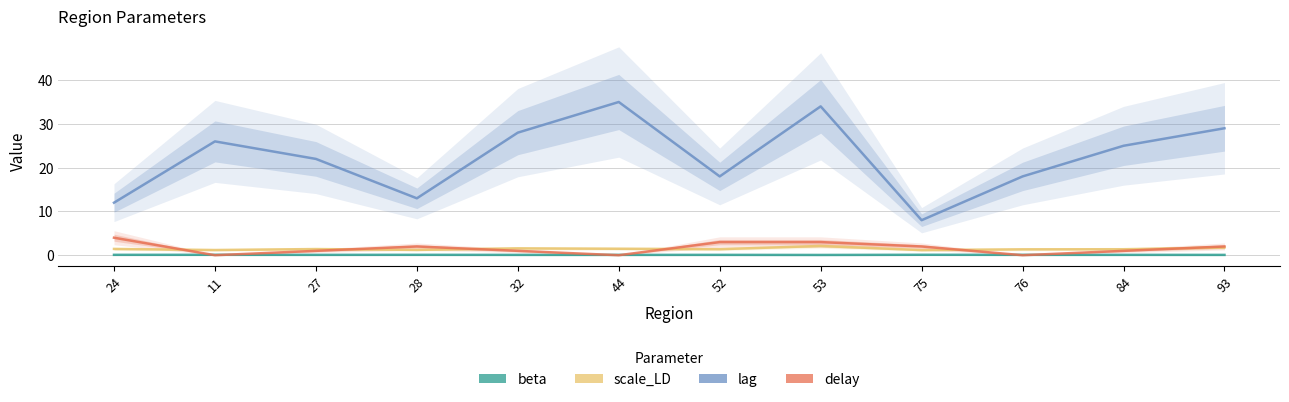

Reading right to left, list all the values displayed in this chart.

beta: 93=0.1	84=0.1	76=0.1	75=0.1	53=0.1	52=0.1	44=0.1	32=0.1	28=0.1	27=0.1	11=0.1	24=0.1
scale_LD: 93=1.8	84=1.4	76=1.4	75=1.2	53=2.1	52=1.4	44=1.5	32=1.6	28=1.2	27=1.4	11=1.2	24=1.4
lag: 93=29.0	84=25.0	76=18.0	75=8.0	53=34.0	52=18.0	44=35.0	32=28.0	28=13.0	27=22.0	11=26.0	24=12.0
delay: 93=2.0	84=1.0	76=0.0	75=2.0	53=3.0	52=3.0	44=0.0	32=1.0	28=2.0	27=1.0	11=0.0	24=4.0